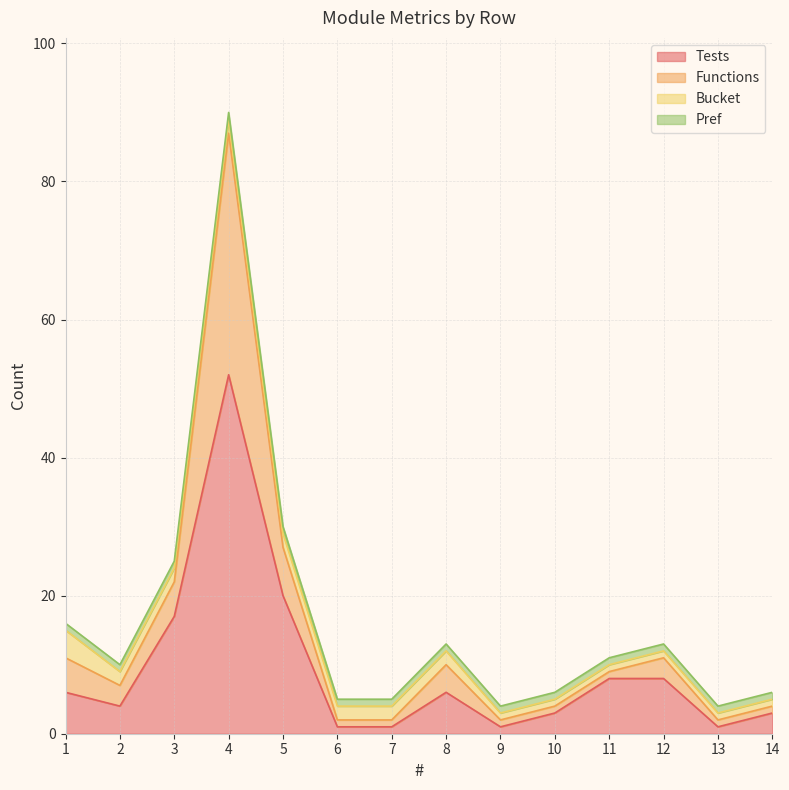

What is the maximum value for Tests?

52